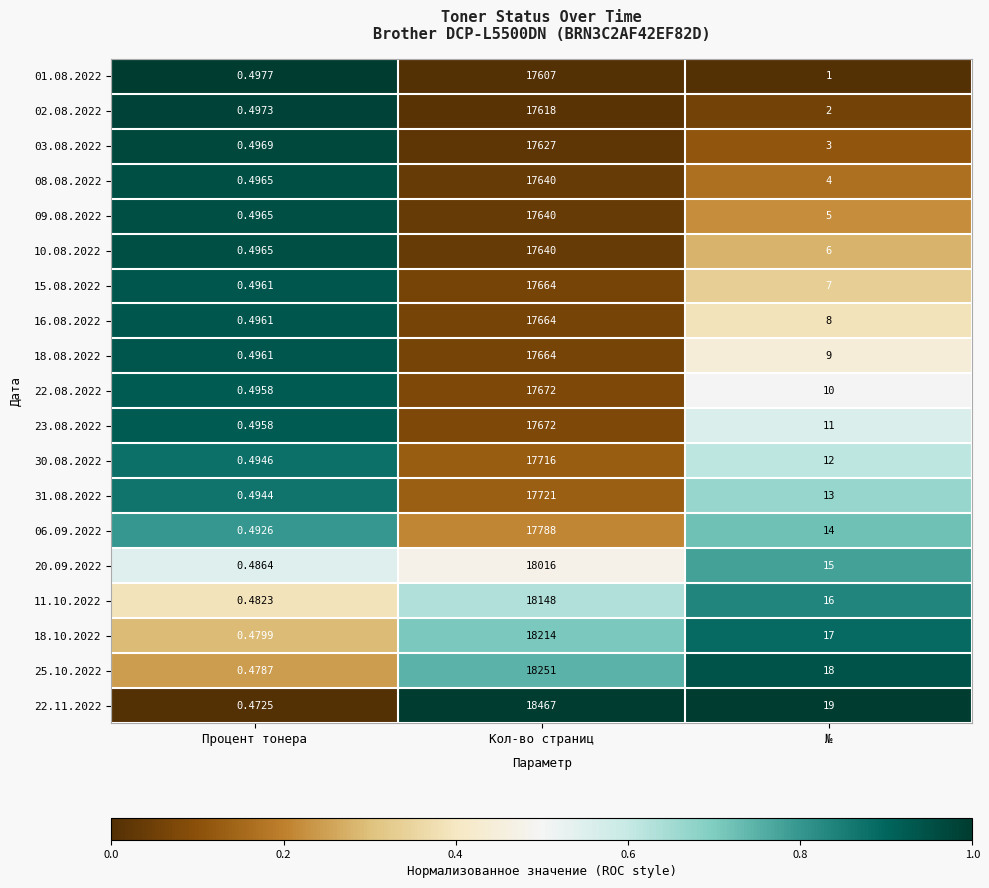

Rank the categories by 20.09.2022 value from lowest to highest.

Процент тонера, №, Кол-во страниц